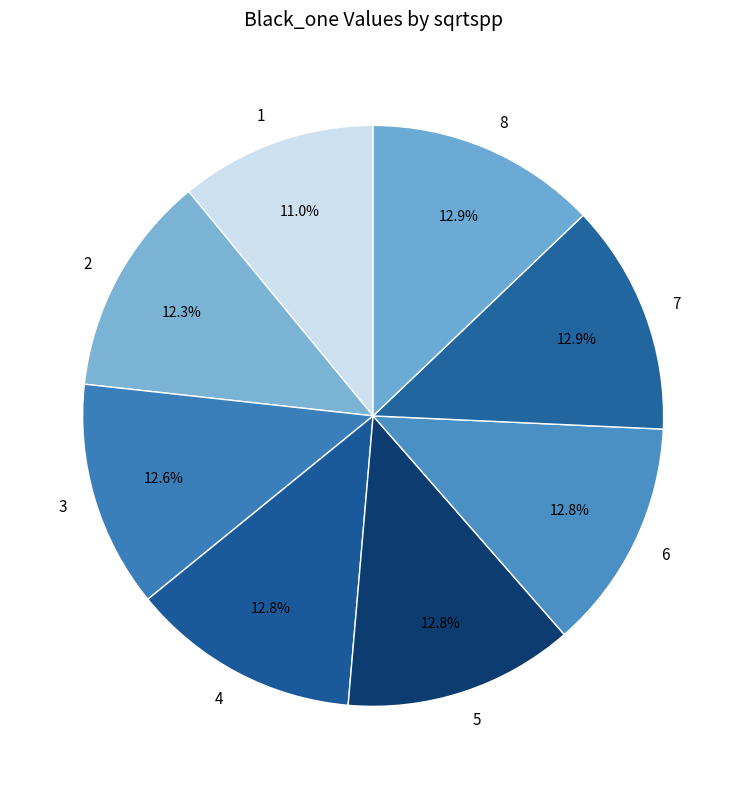

Combined, do 8 and 6 account for over 50%?

No